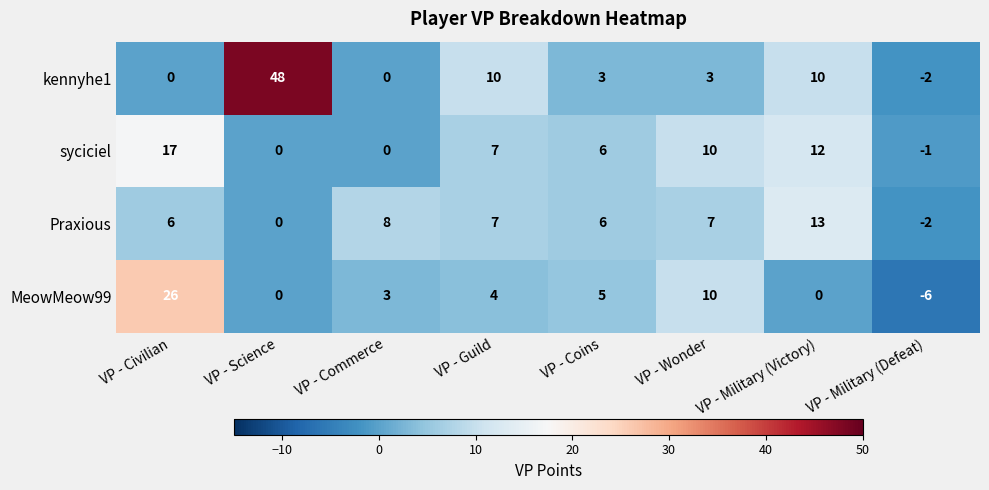

The value of kennyhe1 at VP - Wonder is 2. True or false?

False